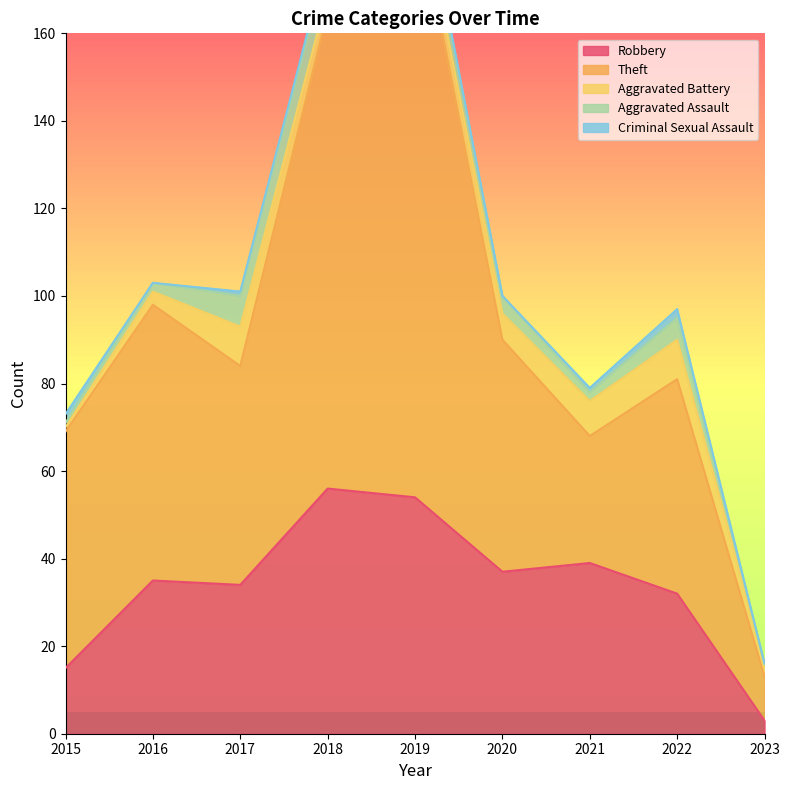

What is the difference between the highest and lowest values at 2021?

38